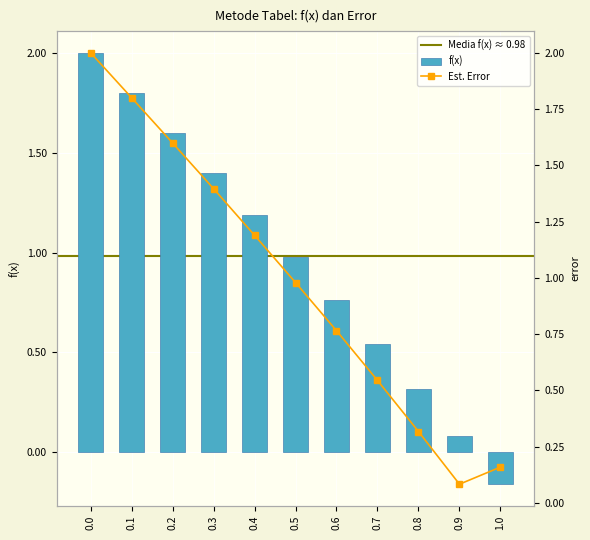

What is the difference between the second highest and second lowest values in the f(x) series?

1.7